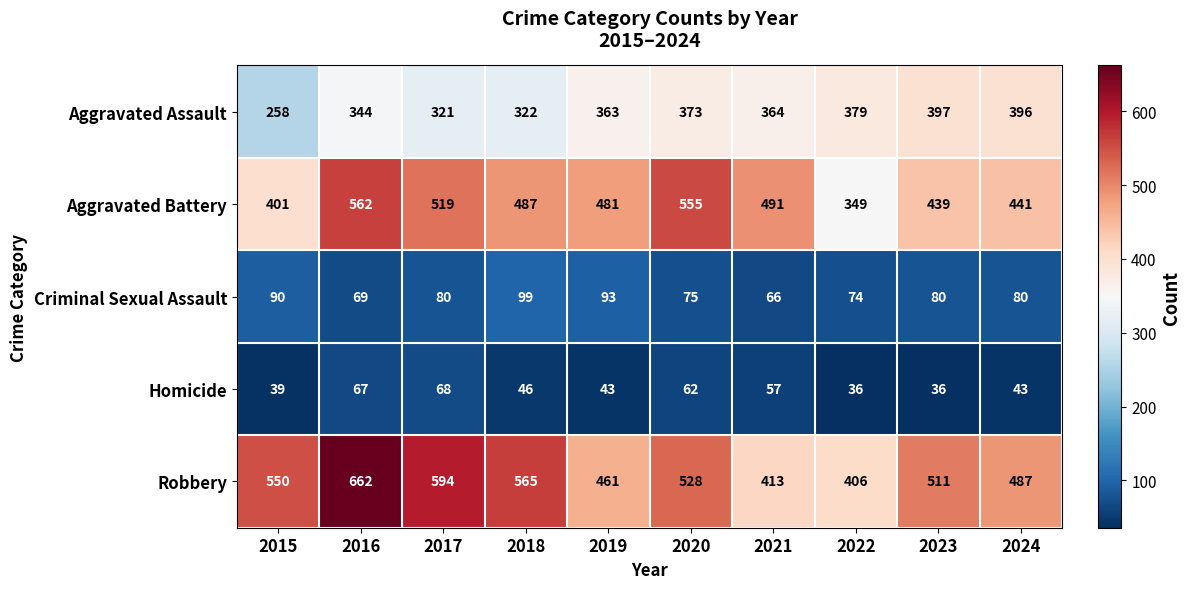

What is the smallest value displayed?

36